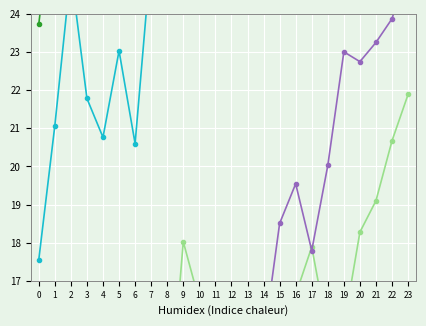

What are all the series names shown in the legend?

ATT9, ATT10, ATT11, ATT12, ATT13